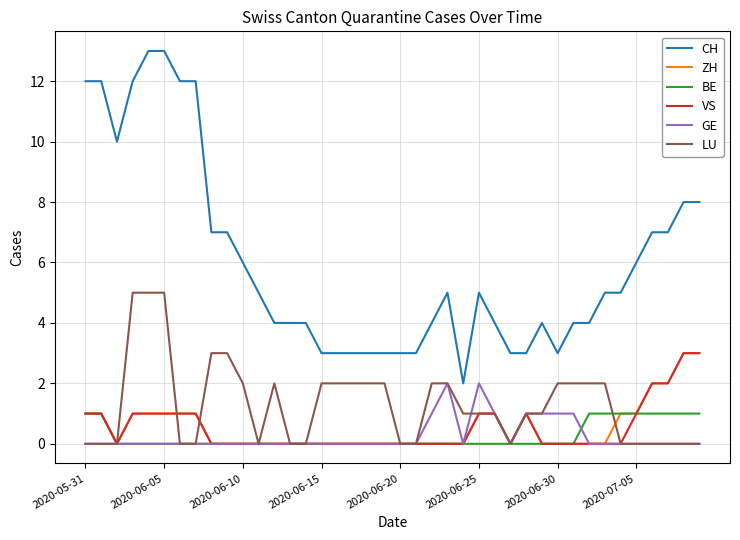

Which series has the largest range (max minus min)?

CH